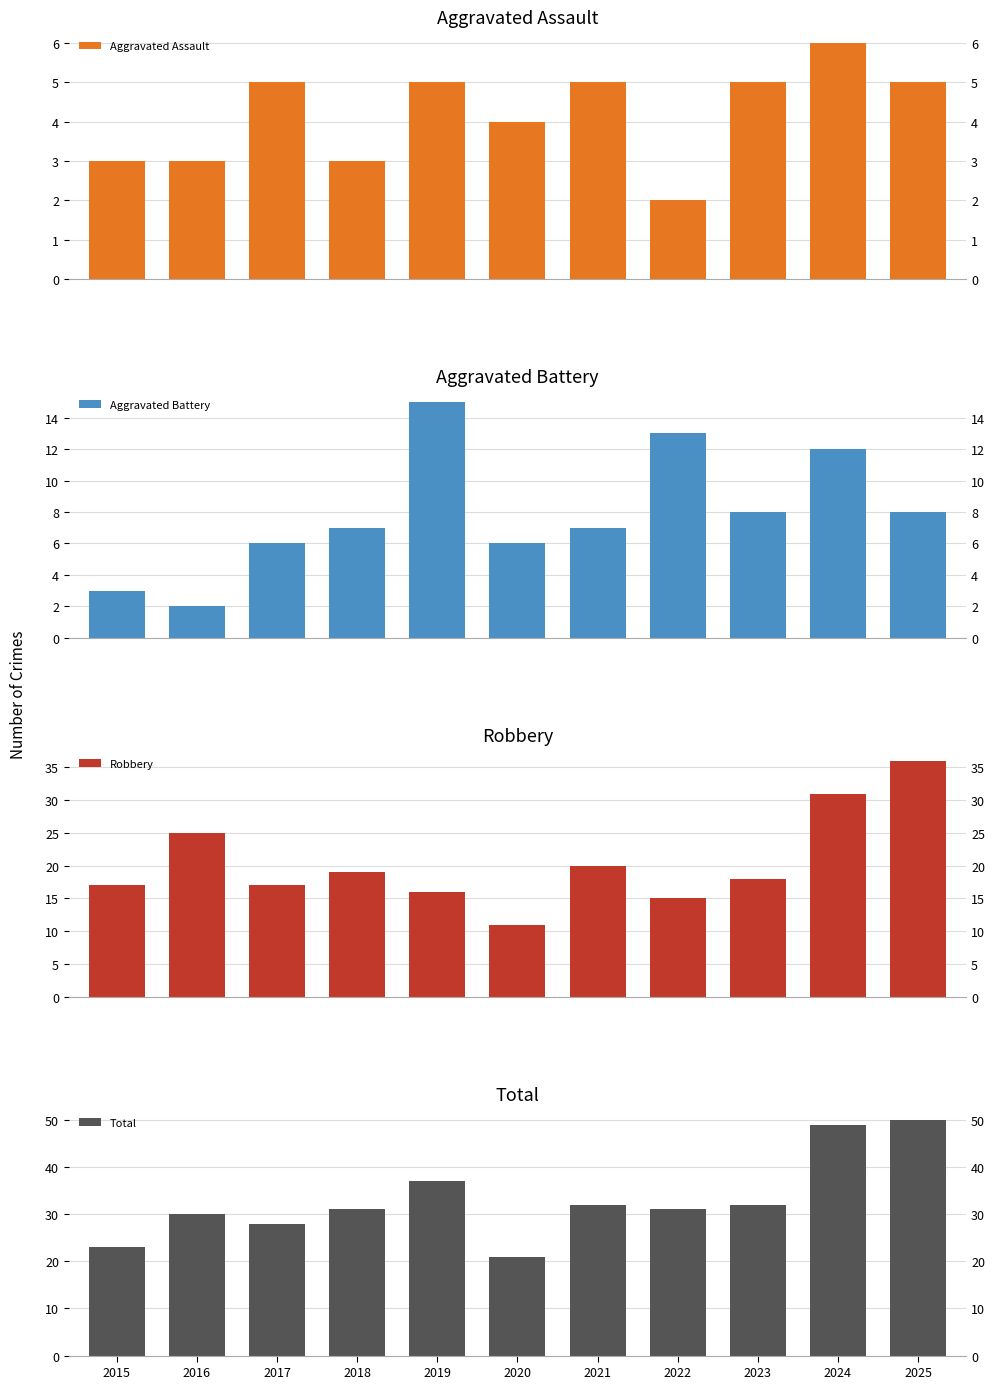

Which series has the widest spread of values?

Total